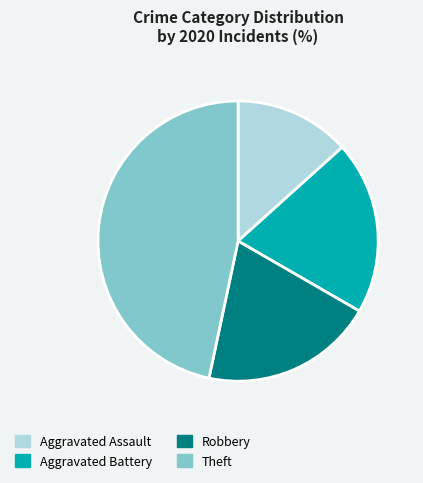

How many slices are in this pie chart?

4